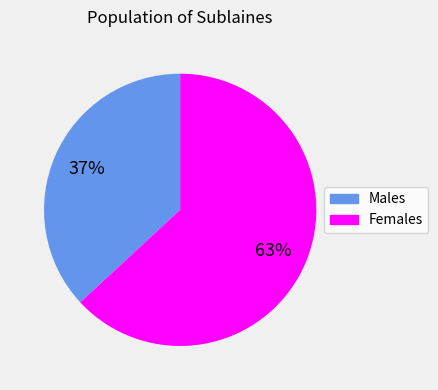

To the nearest percent, what is the difference between the largest and smallest slice percentages?

26%